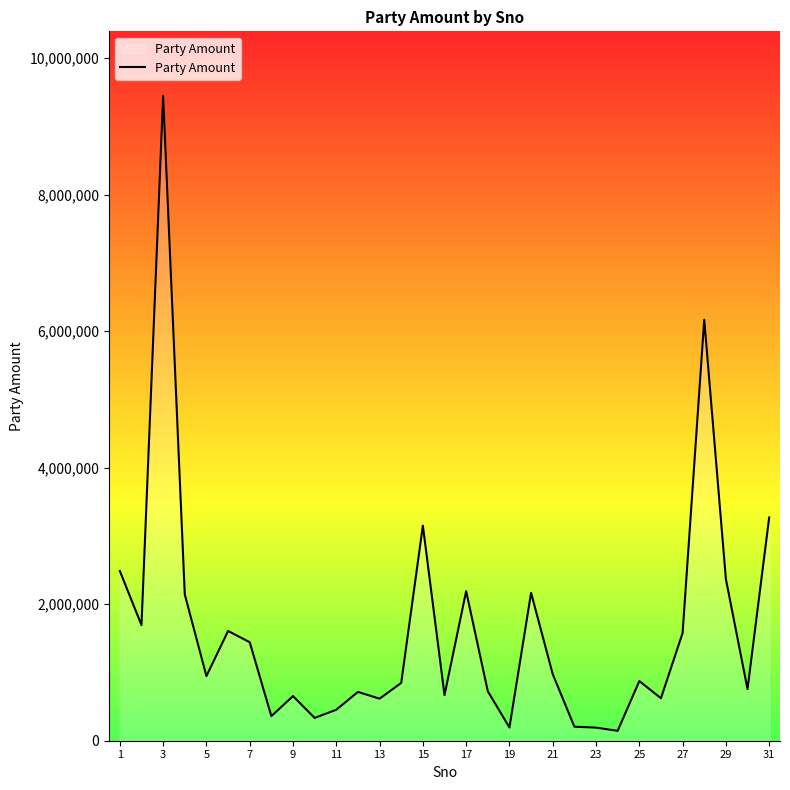

What is the maximum value shown in the chart?

9445610